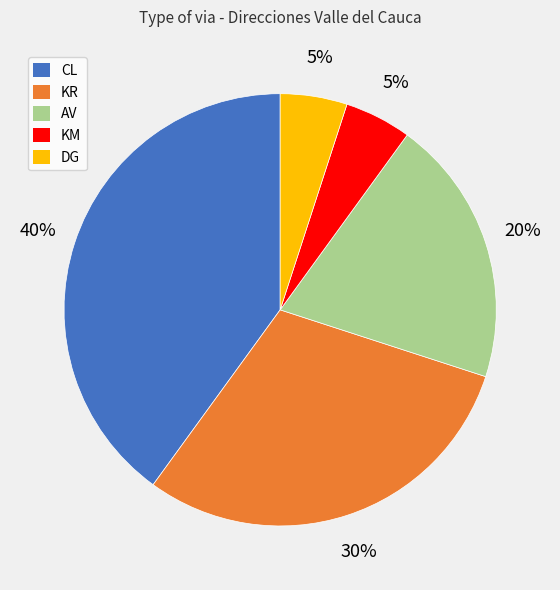

To the nearest percent, what is the average slice percentage?

20%